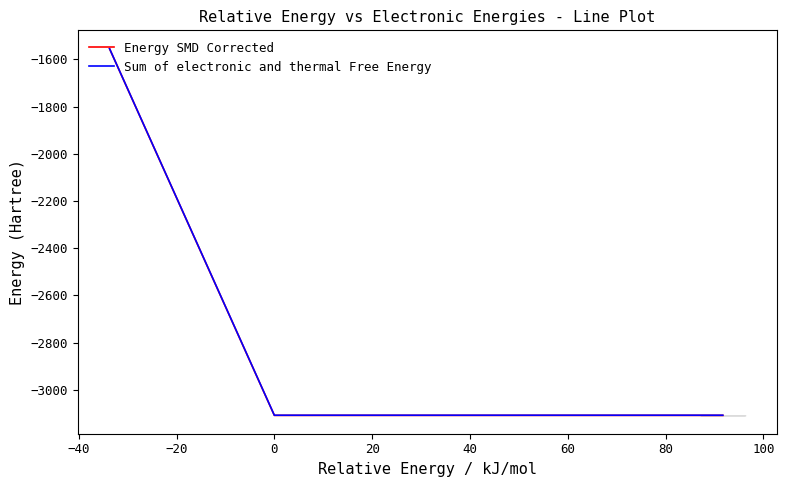

What is the smallest value displayed?

-3109.0